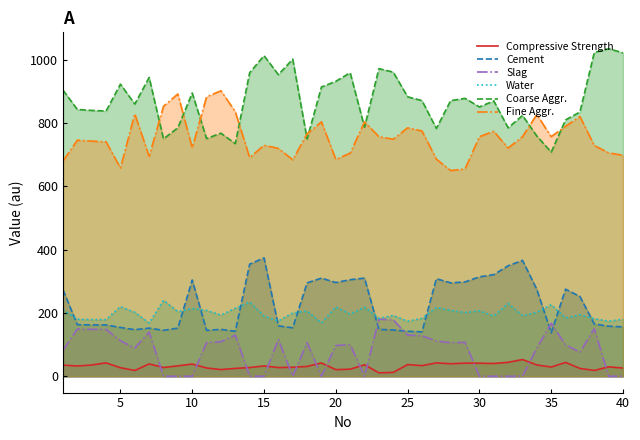

True or false: Fine Aggr. and Water cross at least once.

False